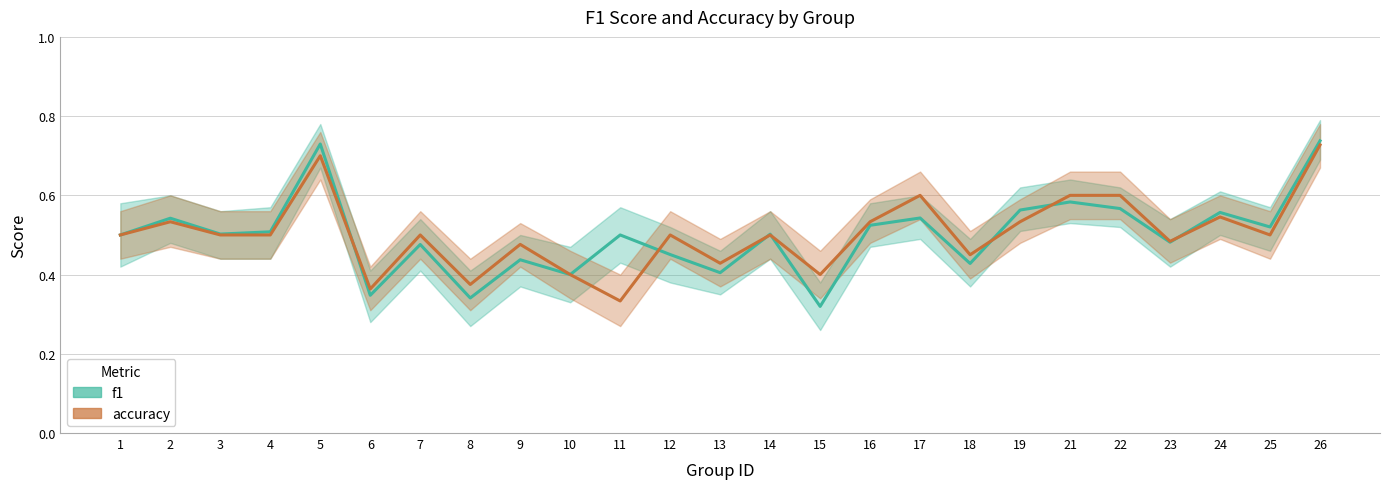

Which series ends up on top after the final intersection of f1 and accuracy?

f1